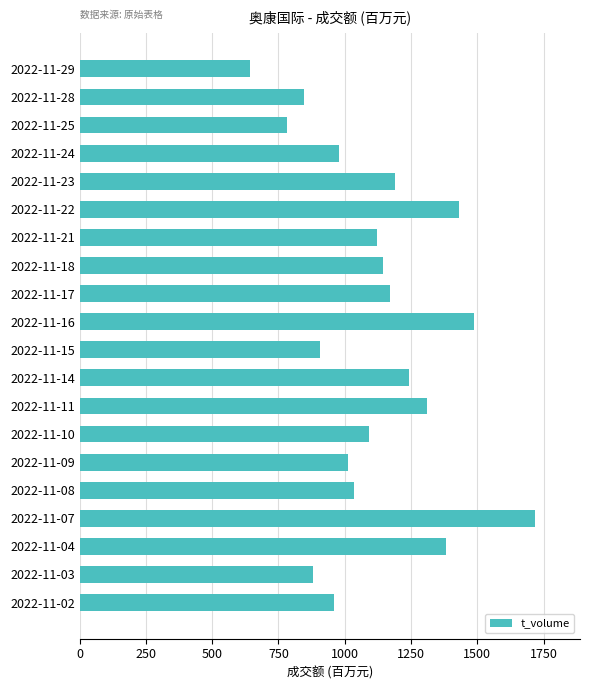

What is the change in value from 2022-11-25 to 2022-11-22?

+648